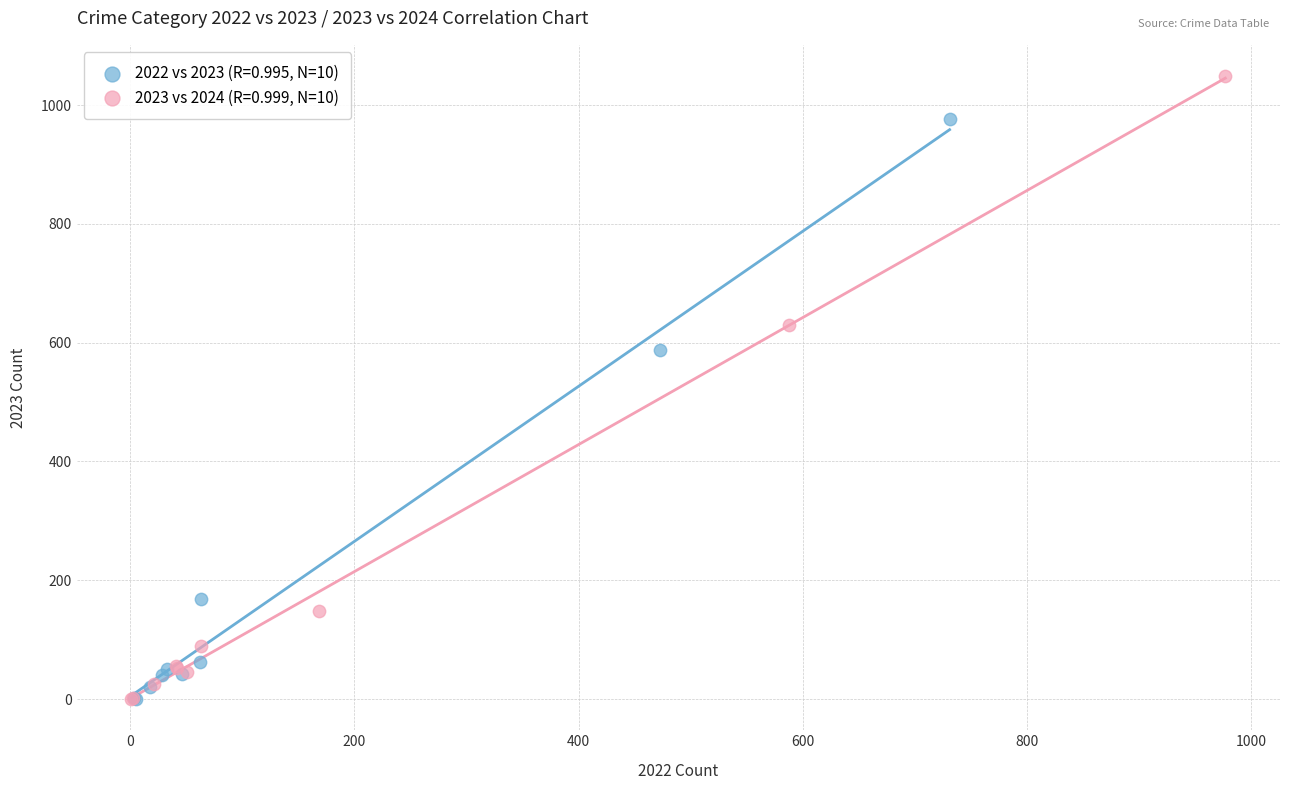

Which series has the widest spread of Y values?

2023 vs 2024 (R=0.999, N=10)